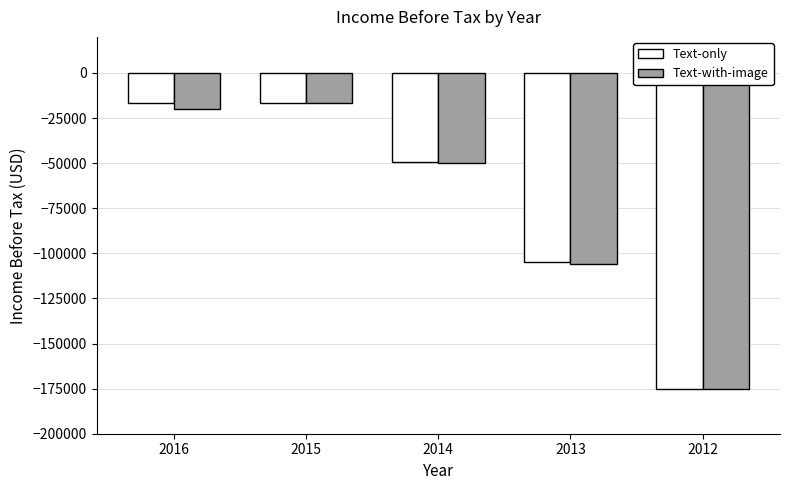

What are all the series names shown in the legend?

Text-only, Text-with-image